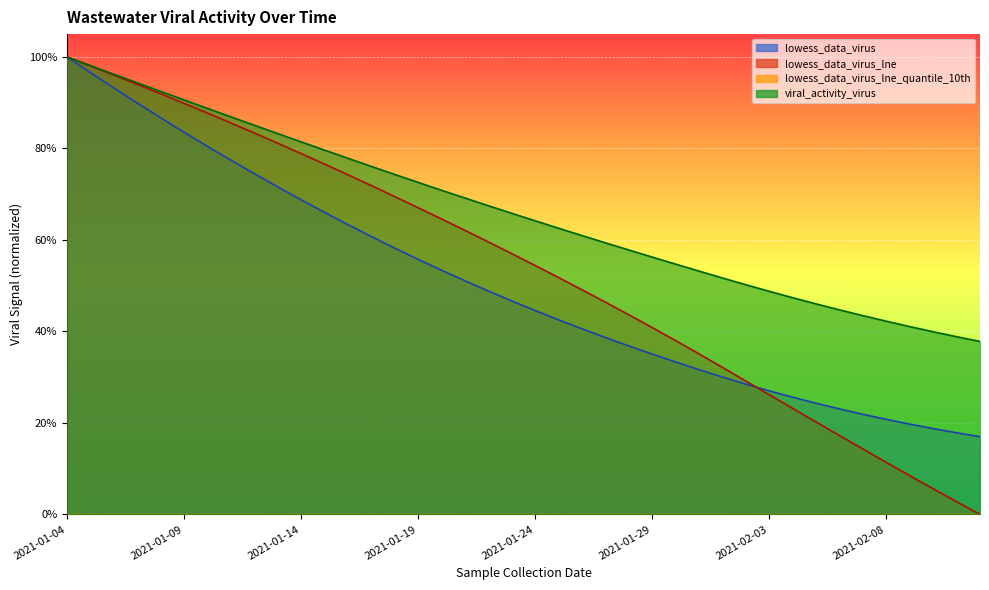

At which category does the chart reach its peak across all series?

2021-01-04